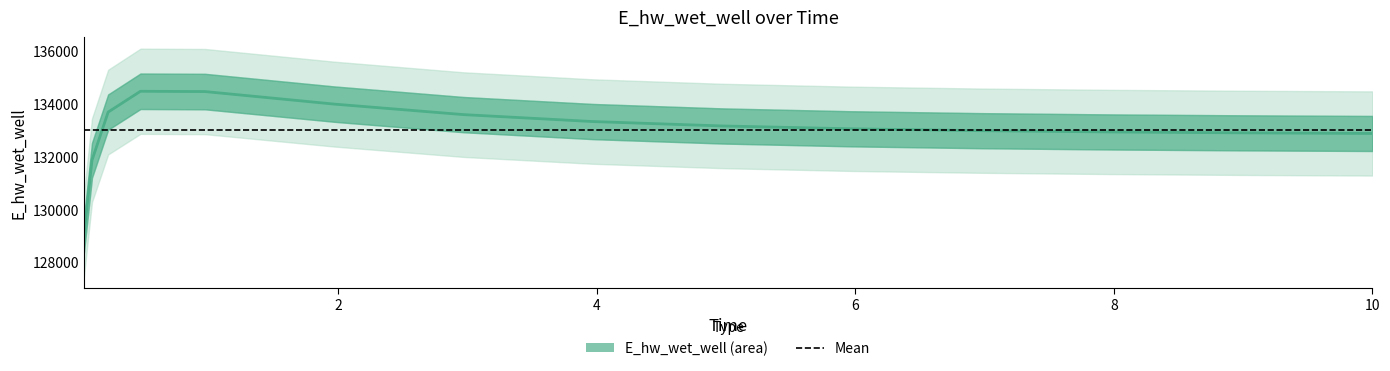

Does the chart have visible grid lines?

No